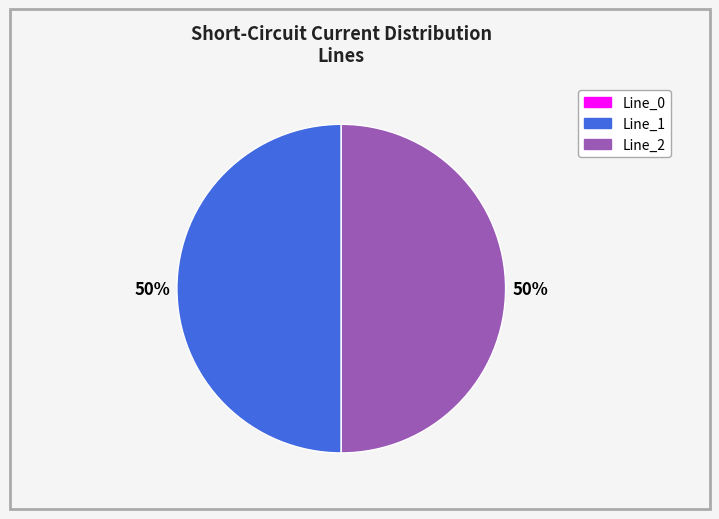

The Line_2 slice represents 50% of the pie. True or false?

True